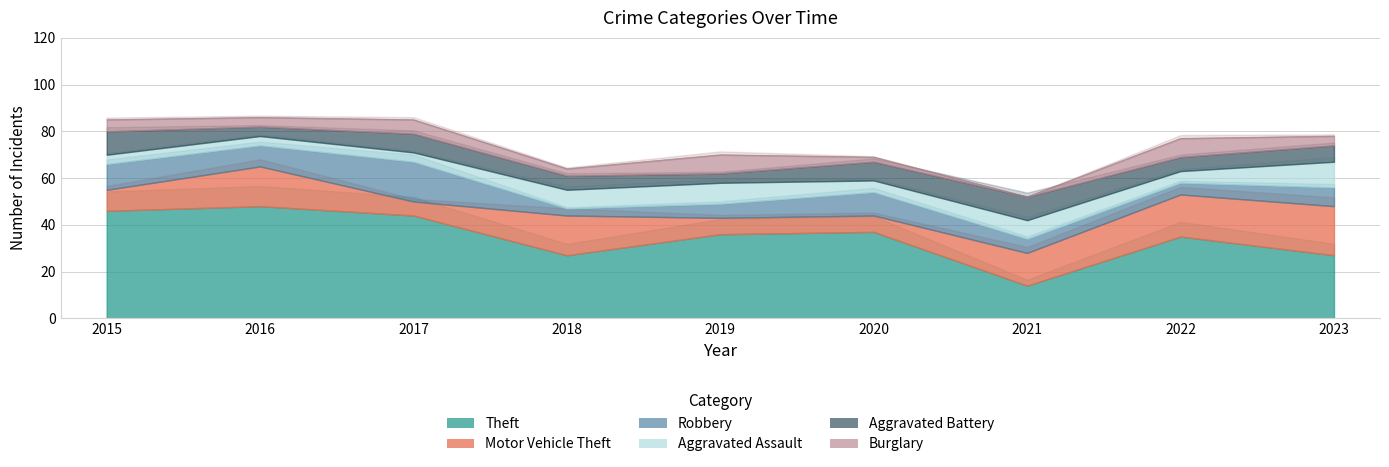

Where is the first local minimum for Theft?

2018